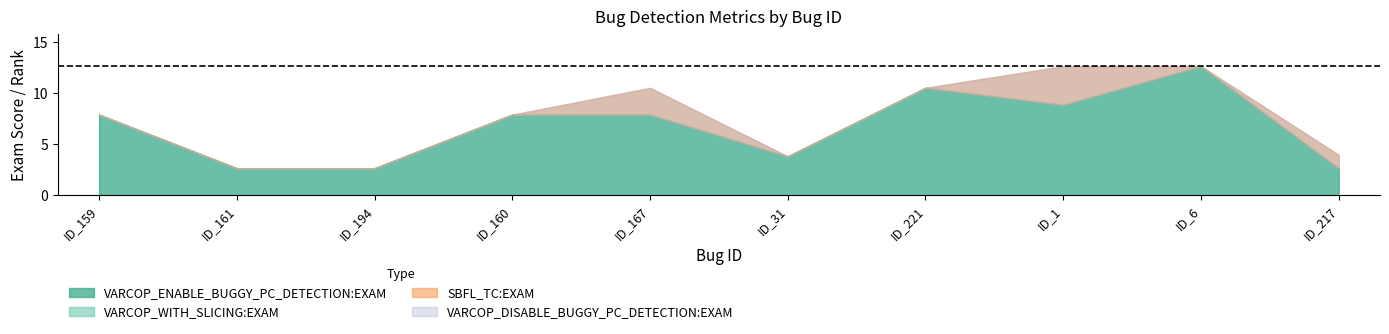

How many interior local valleys does the VARCOP_ENABLE_BUGGY_PC_DETECTION:EXAM series have?

2